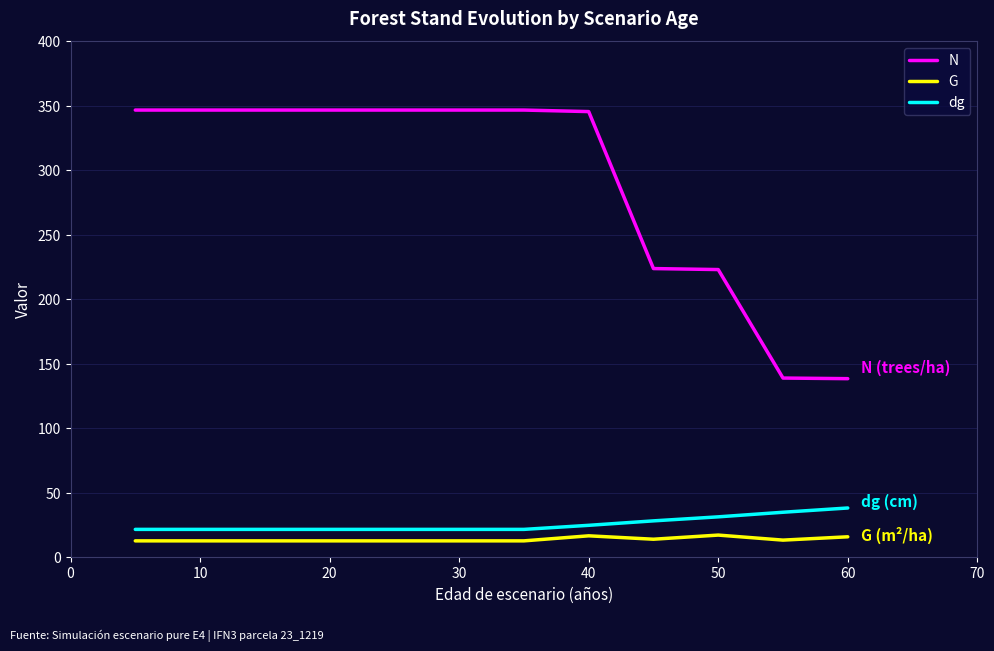

How many lines are shown in the chart?

3